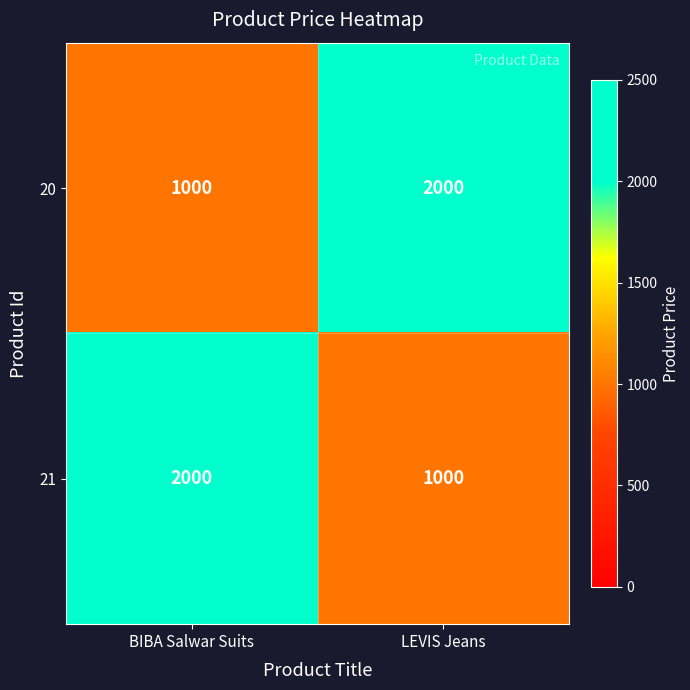

What is the spread (max minus min) of values at LEVIS Jeans?

1000